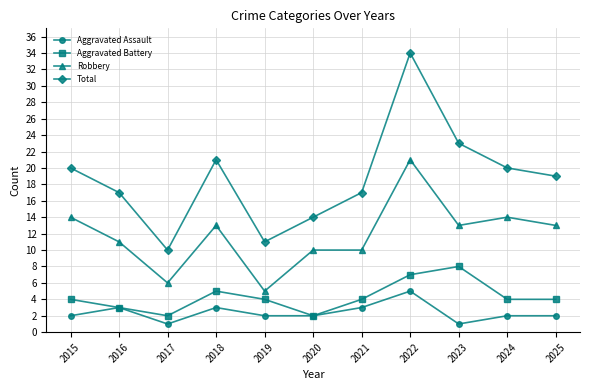

Read the Robbery value at 2020.

10